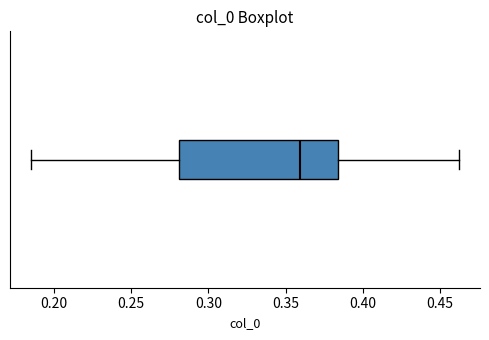

Read this box plot against the x-axis: the position of the median line, the range covered by the box, and the ends of both whiskers. The values are not printed on the chart, so give them approximately, as read against the axis.

median 0.360, box 0.280 to 0.385, whiskers 0.185 to 0.460